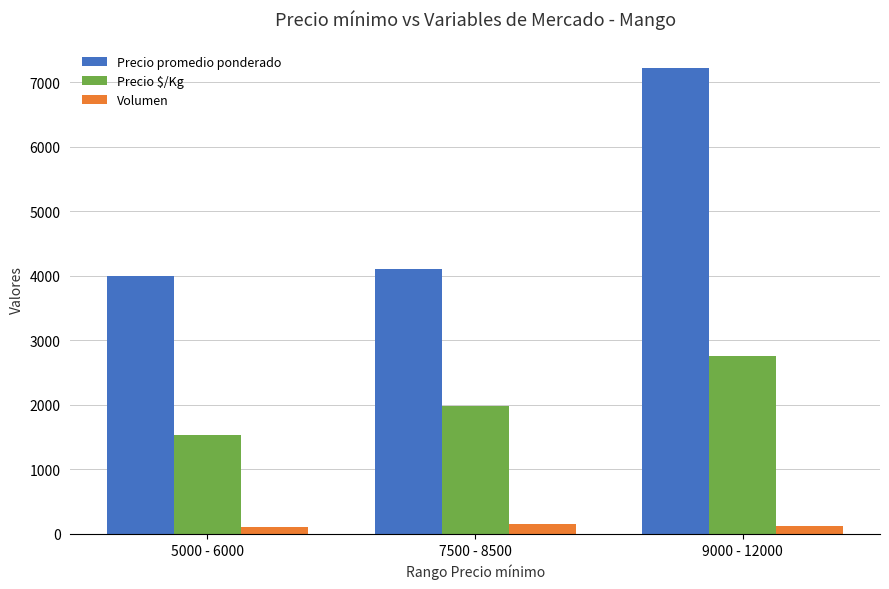

What is the highest value of the Volumen series?

147